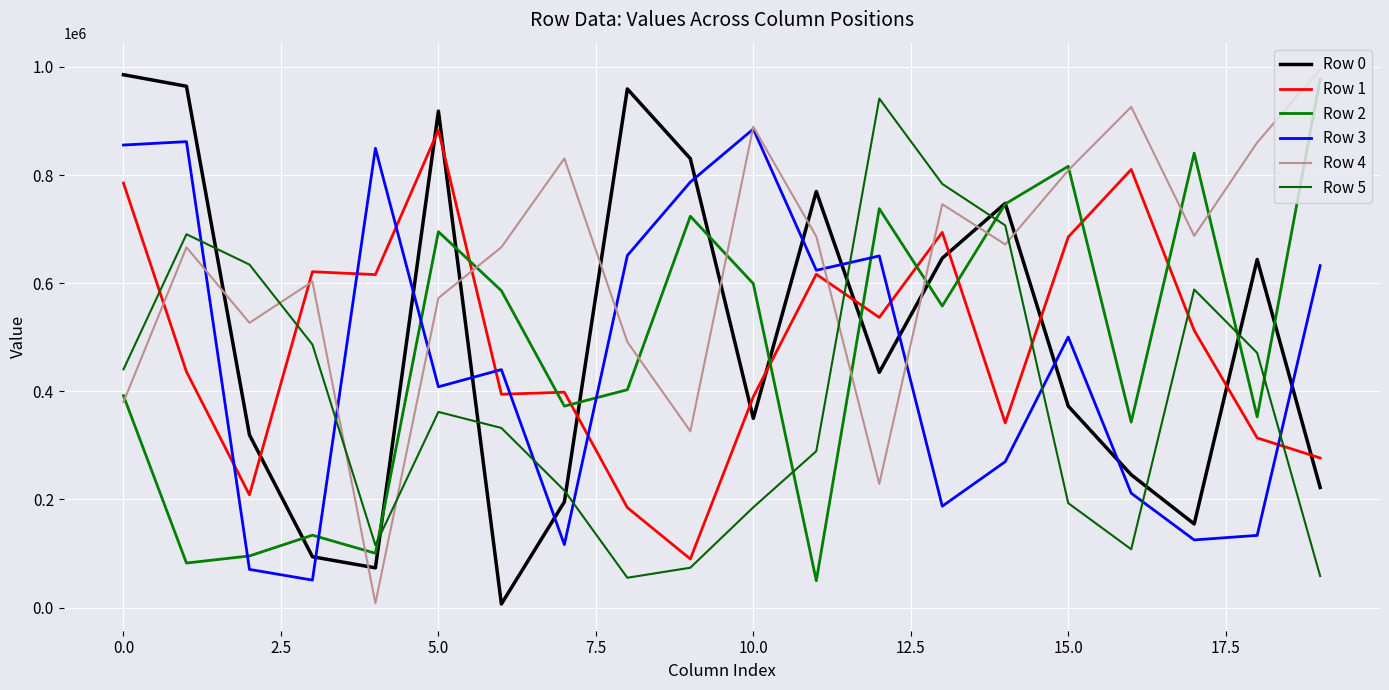

Where is the first local maximum for Row 1?

5.0